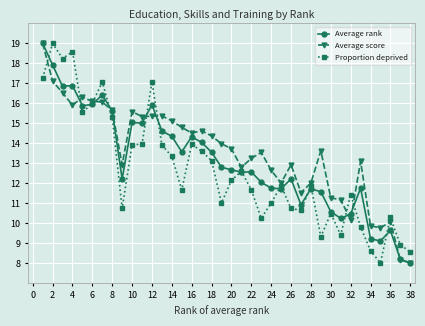

Count the number of categories in the chart.

38